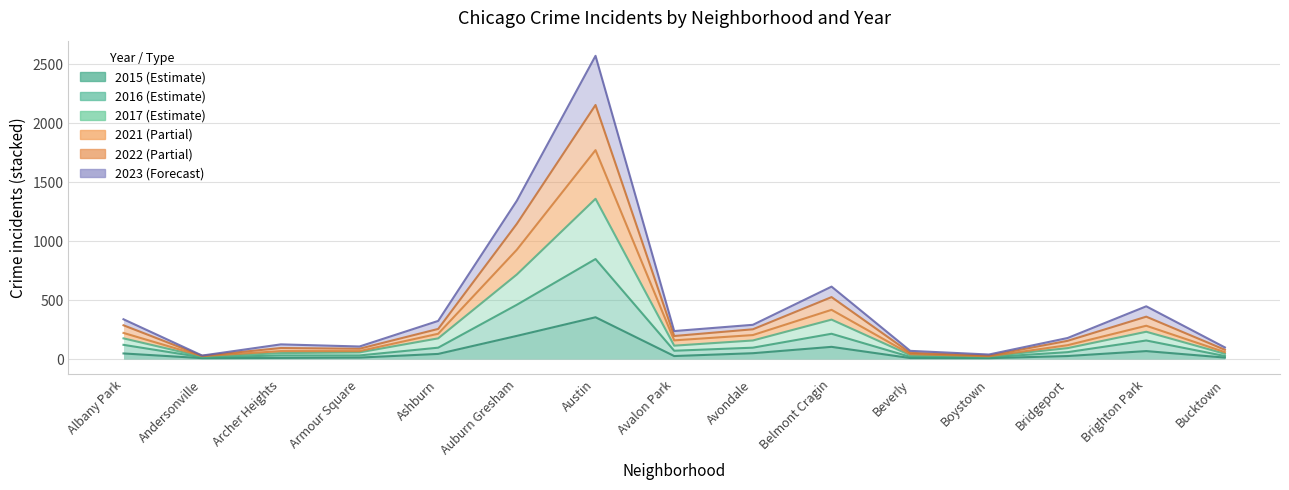

How many series are shown in this chart?

6